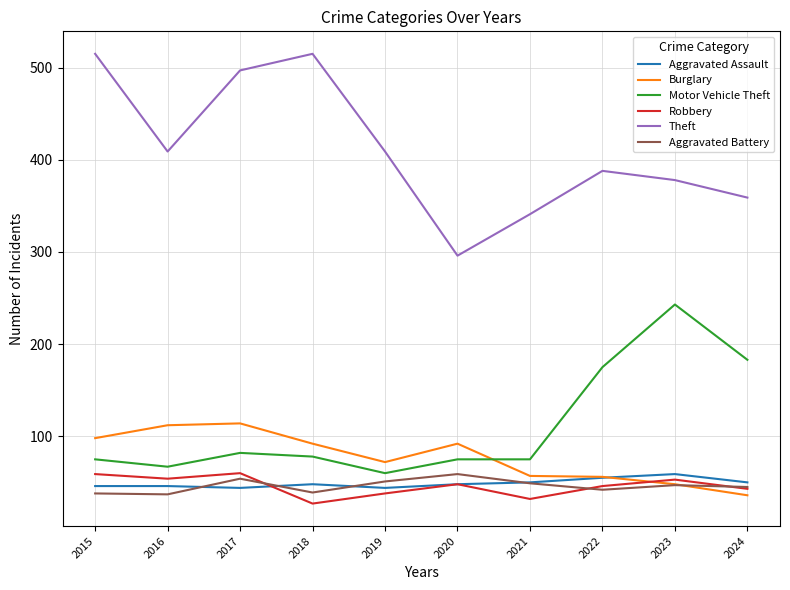

What is the difference between the Burglary values at 2021 and 2018?

35